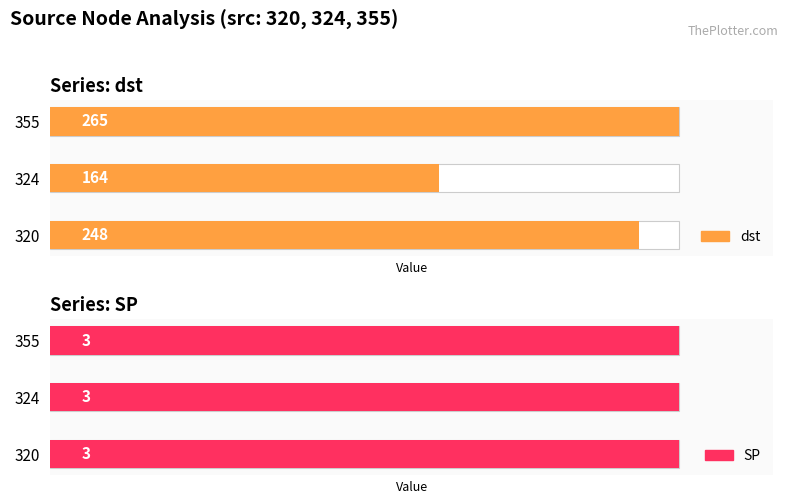

What is the average value of the dst series?

226